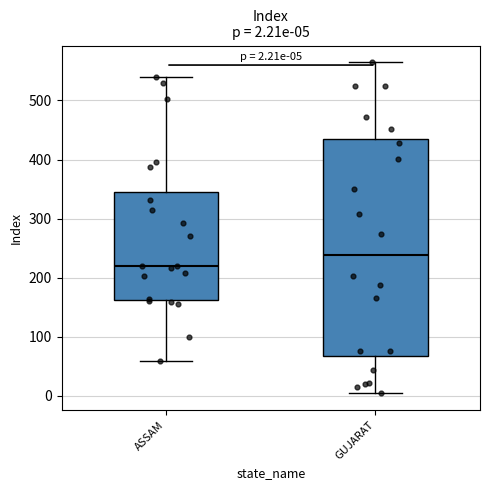

Which box has the highest median line?

GUJARAT